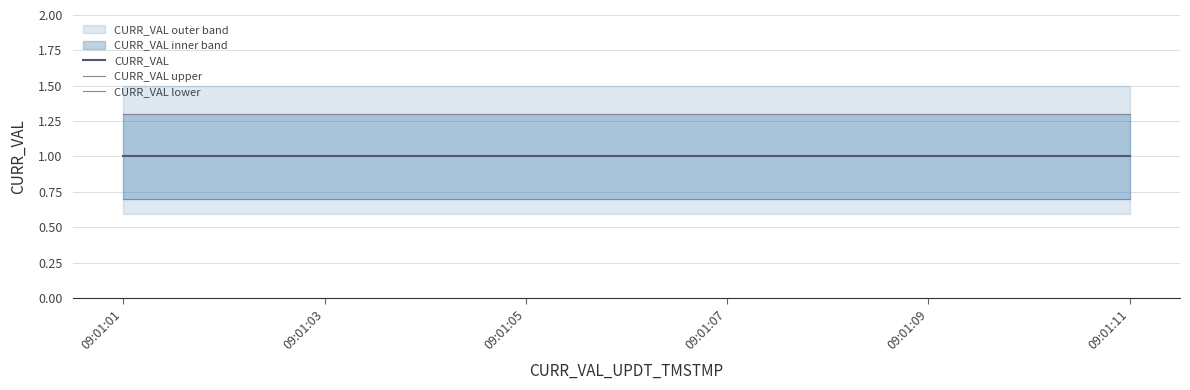

What is the minimum value for CURR_VAL_upper?

1.3